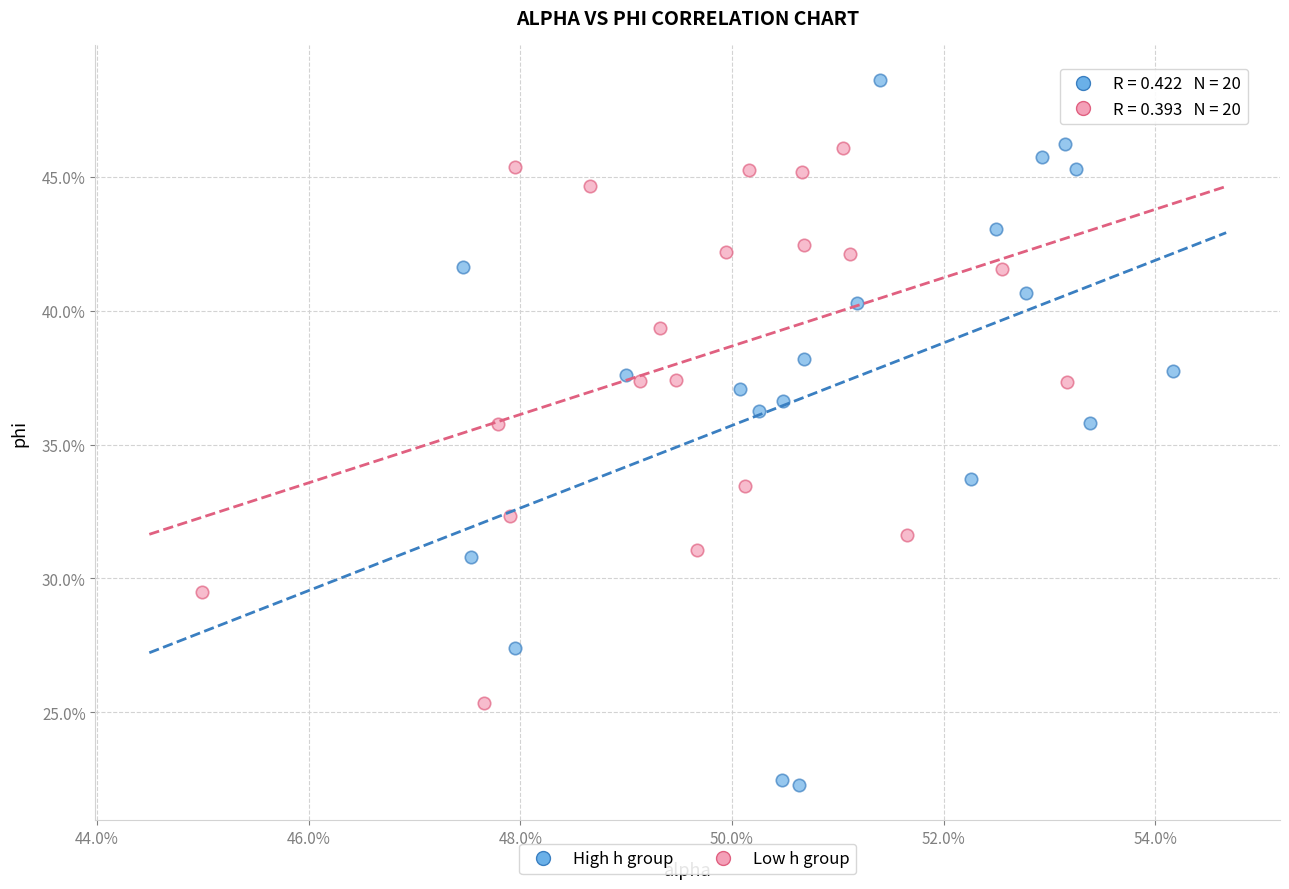

What are all the series names shown in the legend?

High h group, Low h group